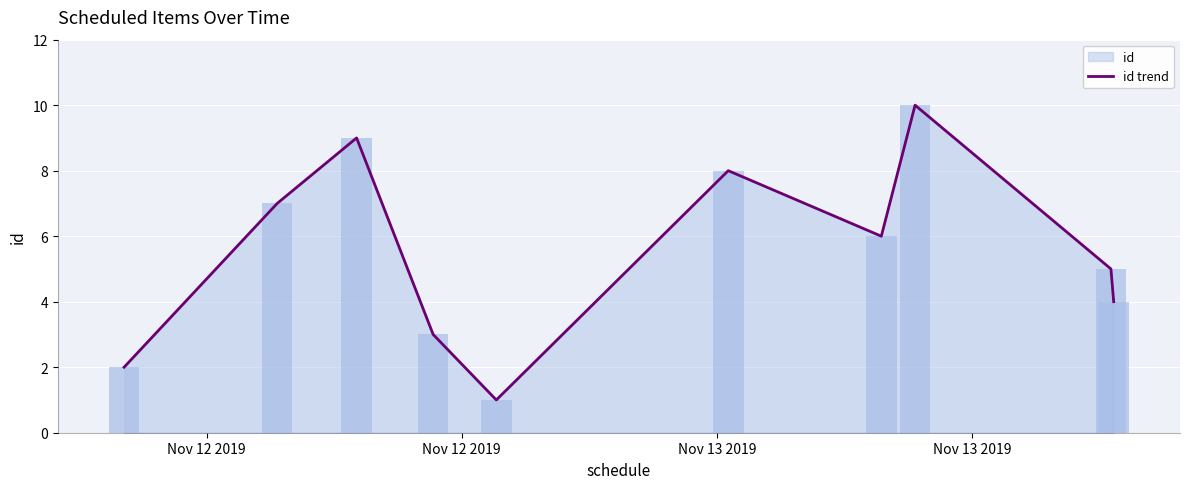

What is the greatest value displayed?

10